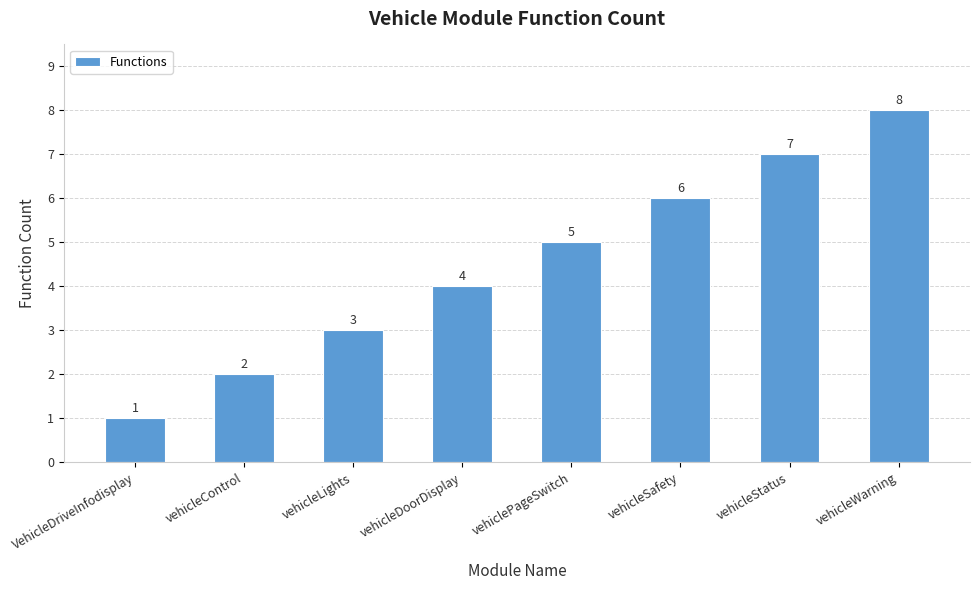

Rank the categories by value from highest to lowest.

vehicleWarning, vehicleStatus, vehicleSafety, vehiclePageSwitch, vehicleDoorDisplay, vehicleLights, vehicleControl, VehicleDriveInfodisplay